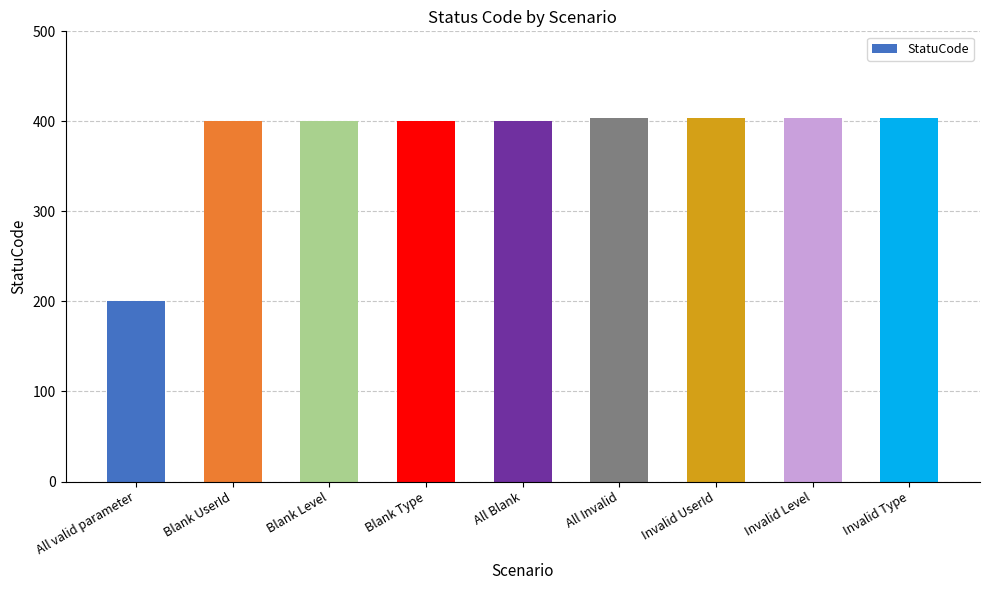

What is the ratio of the value at All Invalid to the value at All valid parameter?

2.0